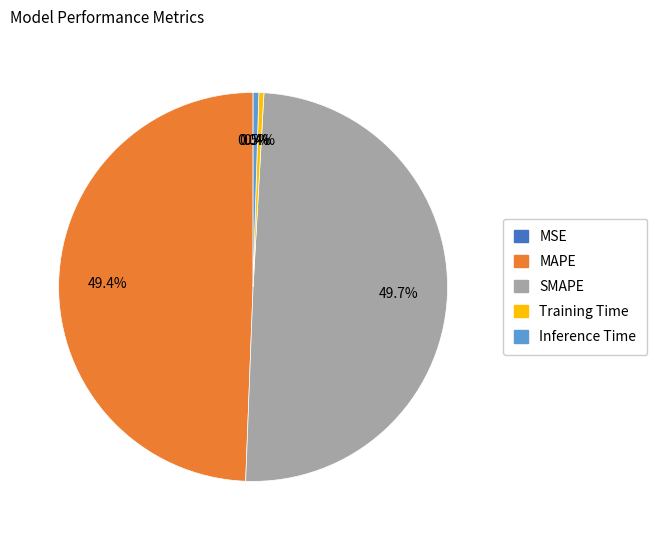

To the nearest percent, what portion does MAPE represent?

49%